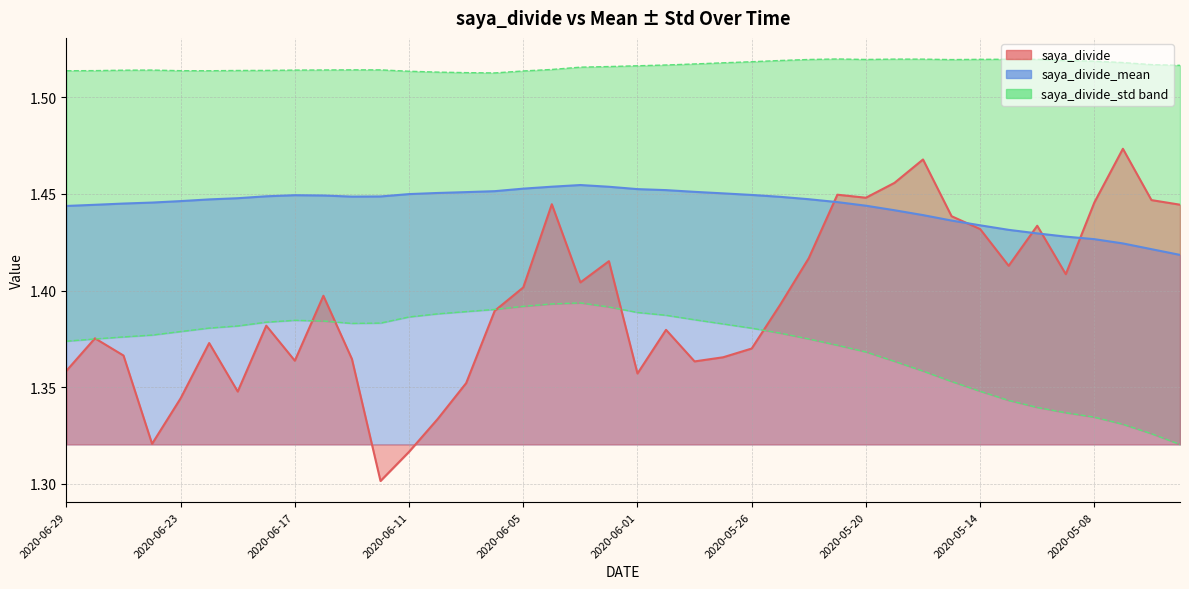

What is the value of the saya_divide_std point at the 37th from the left?

1.3